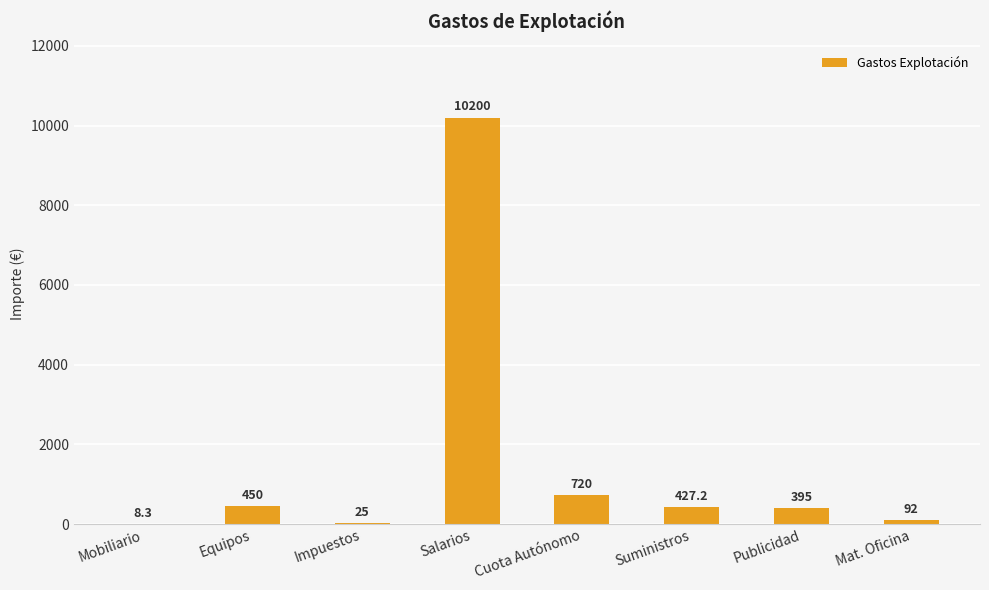

Which label corresponds to the largest value in the chart?

Salarios